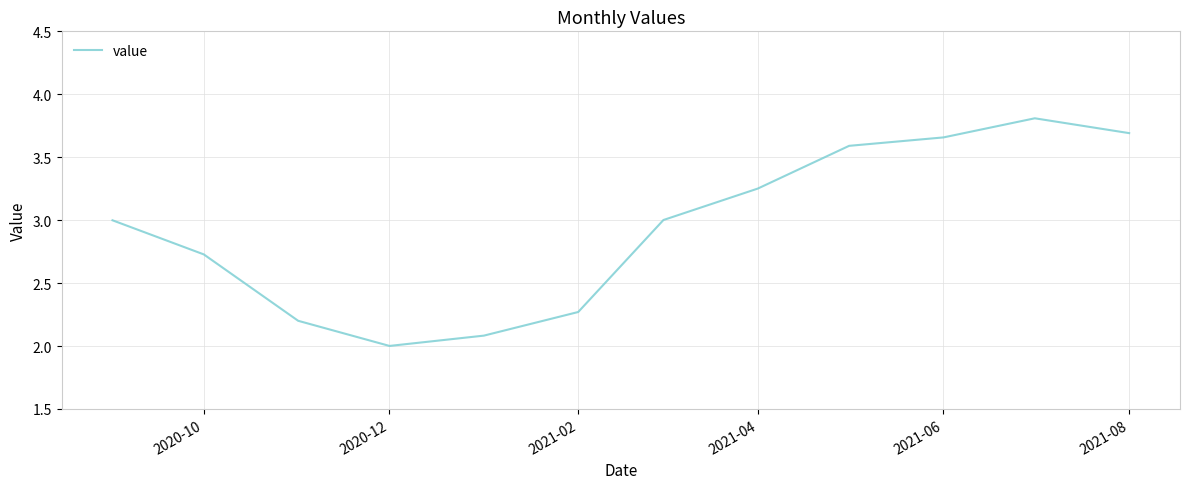

What is the greatest value displayed?

3.8